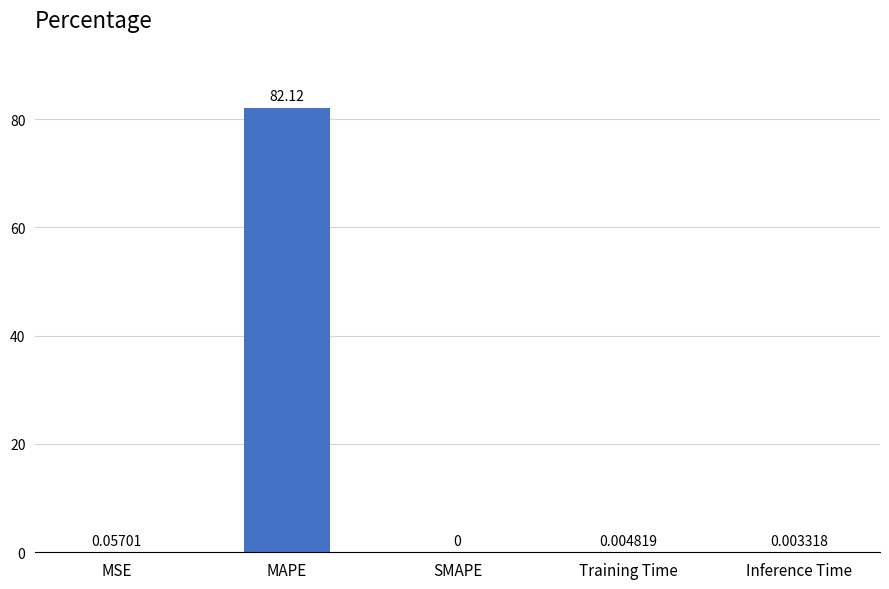

Between Inference Time and SMAPE, which is larger?

Inference Time